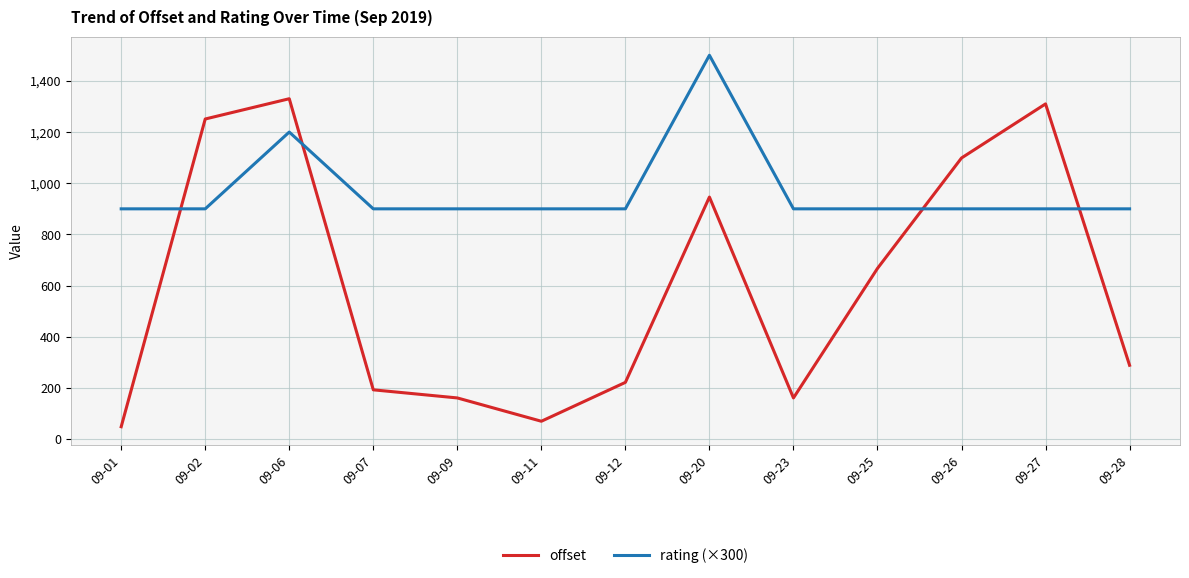

Reading left to right, list all the values displayed in this chart.

offset: 09-01=48.7	09-02=1251.0	09-06=1330.2	09-07=192.9	09-09=161.2	09-11=70.1	09-12=222.0	09-20=946.0	09-23=161.2	09-25=667.3	09-26=1098.7	09-27=1310.0	09-28=288.8
rating (×300): 09-01=900.0	09-02=900.0	09-06=1200.0	09-07=900.0	09-09=900.0	09-11=900.0	09-12=900.0	09-20=1500.0	09-23=900.0	09-25=900.0	09-26=900.0	09-27=900.0	09-28=900.0